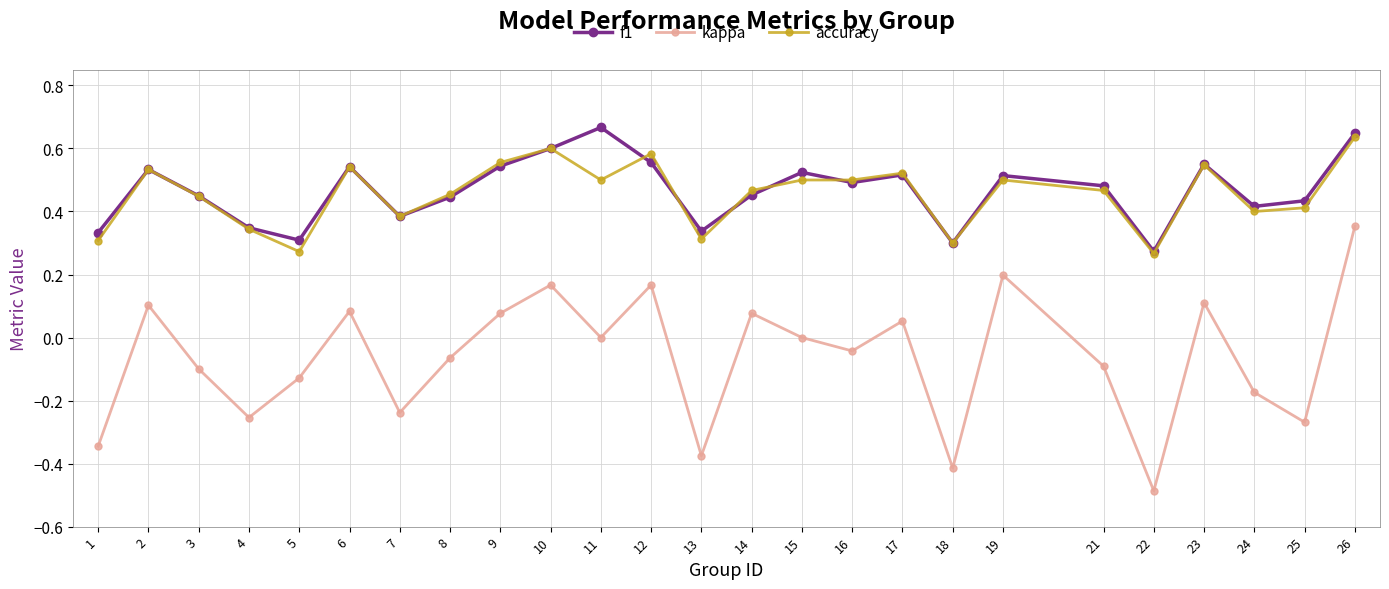

Which series has the largest range (max minus min)?

kappa